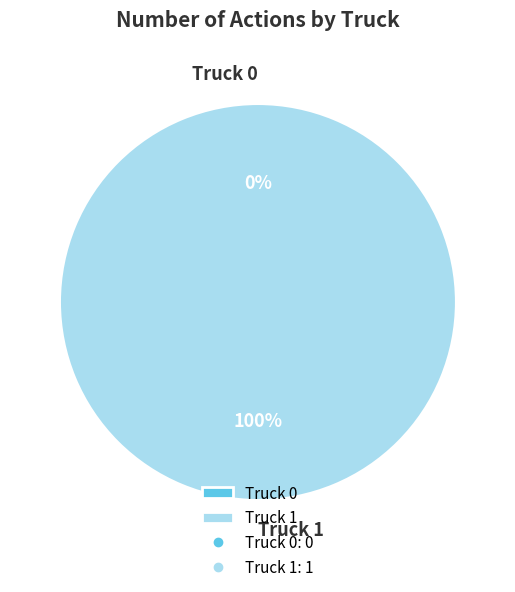

What is the change in value from Truck 0 to Truck 1?

+1